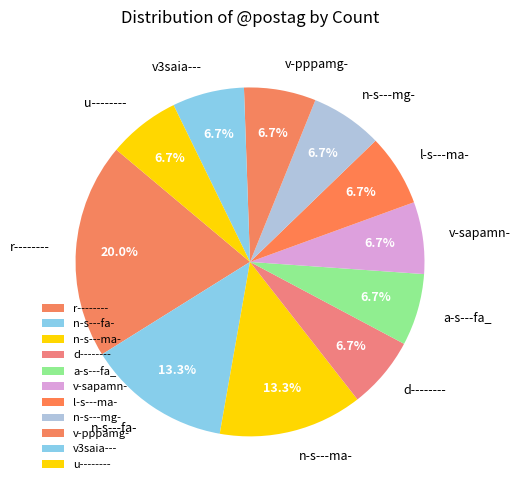

Is it true that l-s---ma- is 7% of the pie?

True